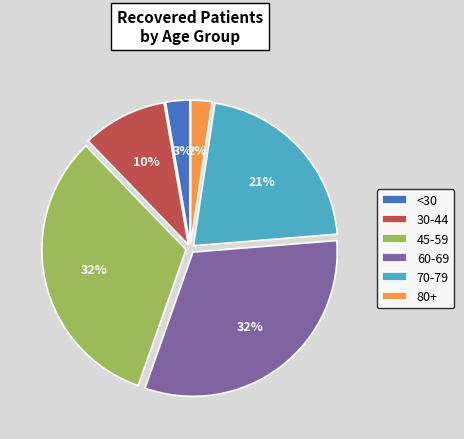

To the nearest percent, what is the average slice percentage?

17%